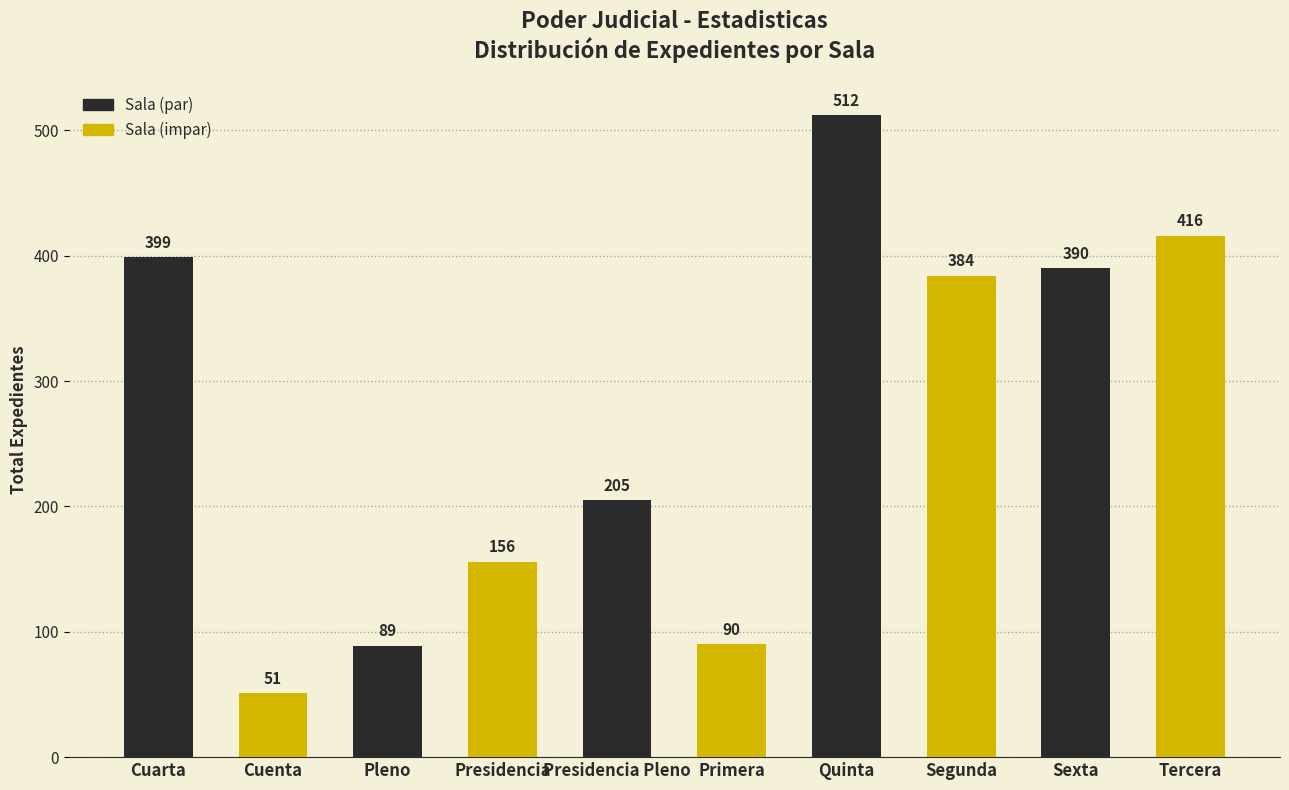

Is it true that the value at Cuarta is 90?

False